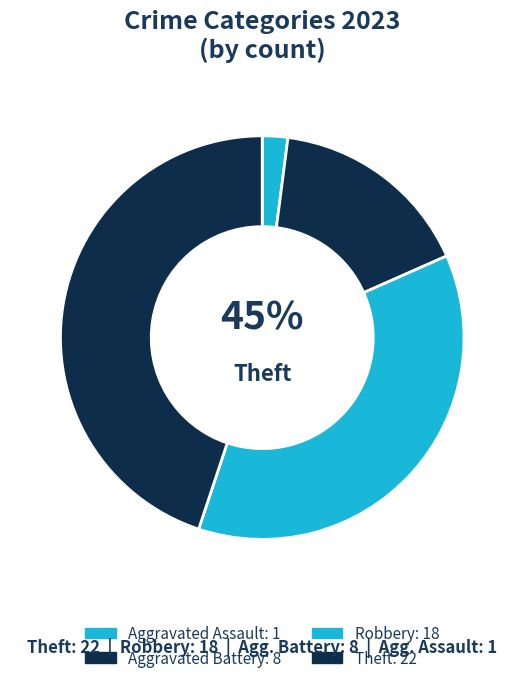

What is the change in value from Aggravated Battery to Theft?

+14